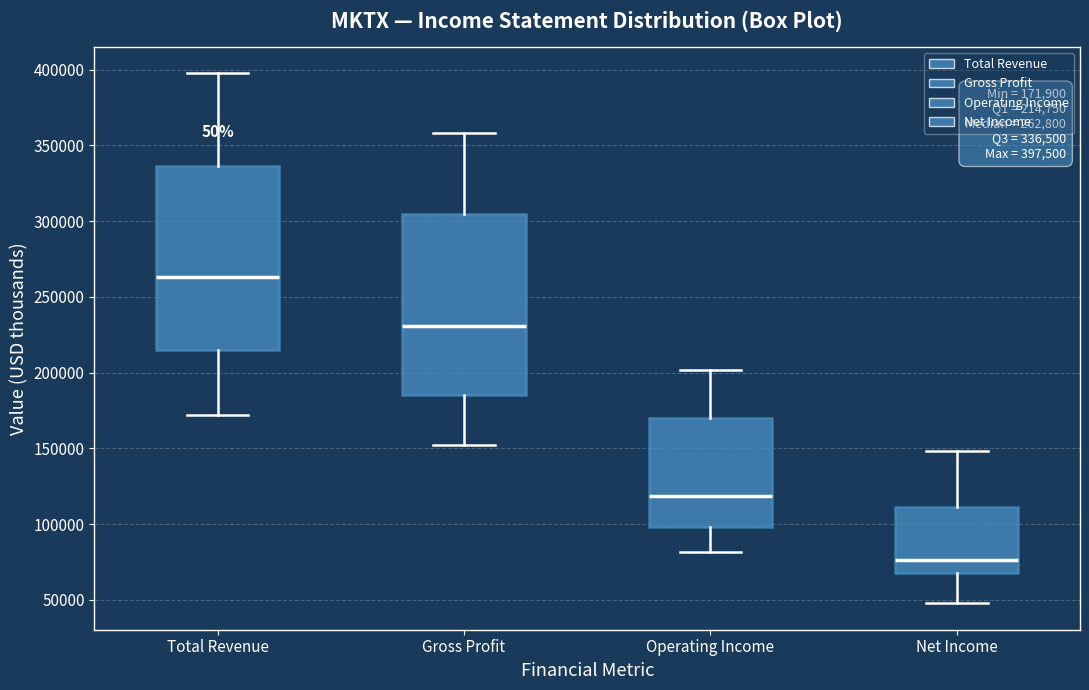

Which box has the highest median line?

Total Revenue